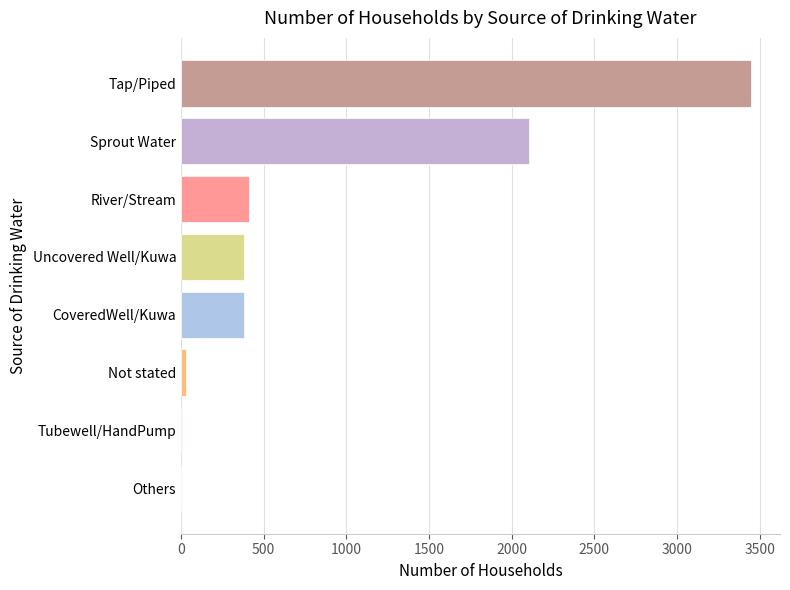

Approximately how many times larger is the value at Uncovered Well/Kuwa compared to River/Stream?

0.9